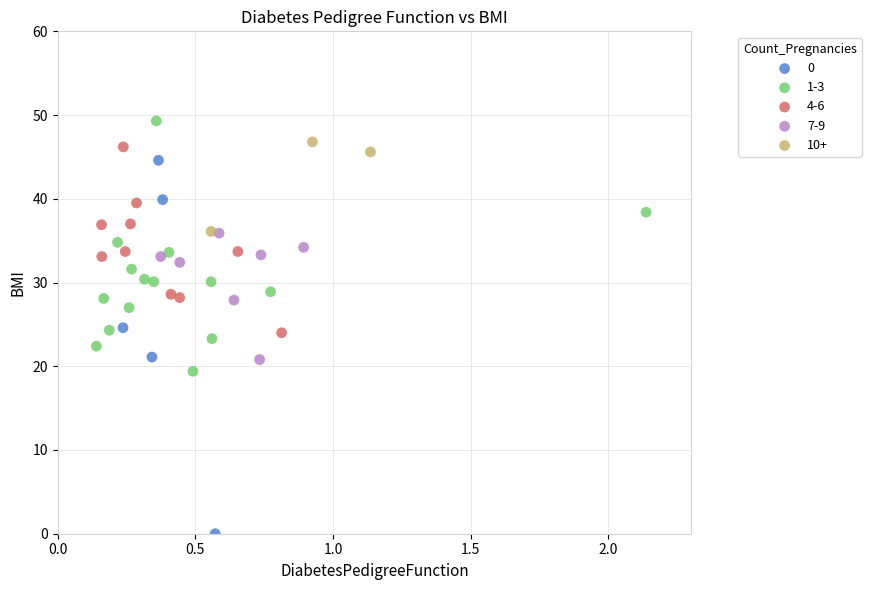

What are all the series names shown in the legend?

0, 1-3, 4-6, 7-9, 10+